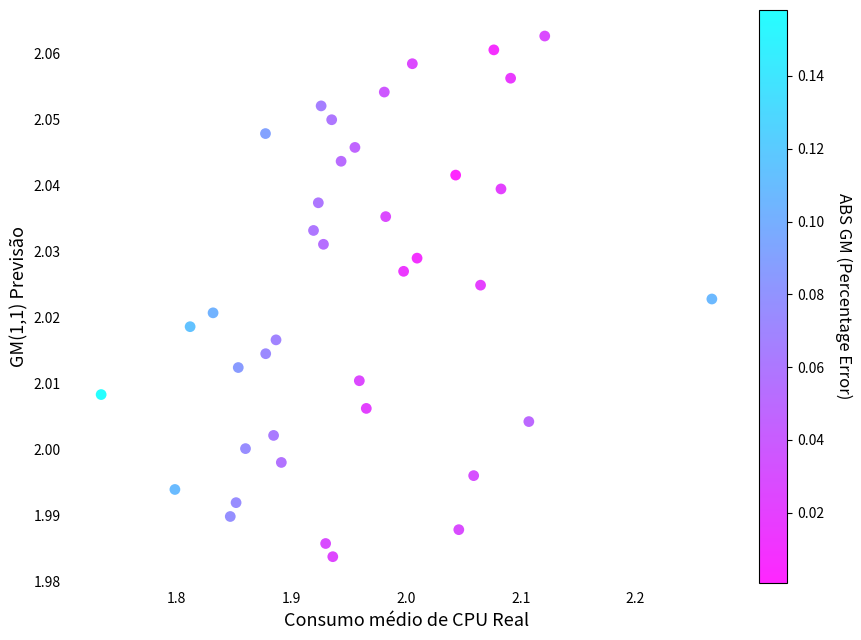

What is the range of X values (max minus min)?

0.5